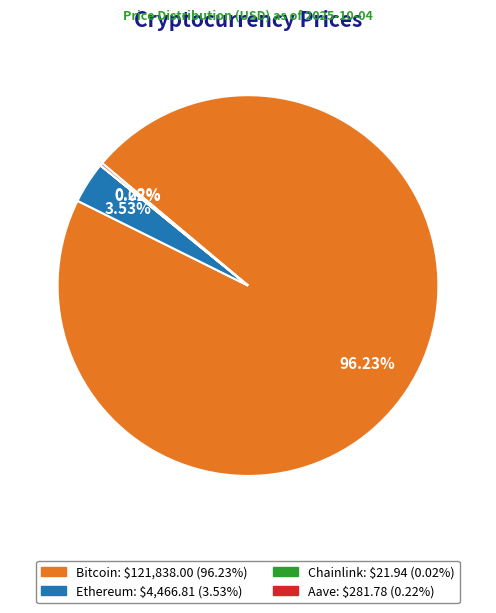

Does any single category account for the majority?

Yes